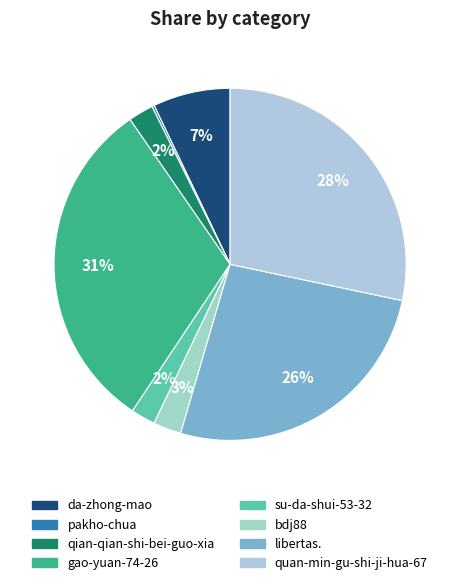

Which slice is the largest?

gao-yuan-74-26